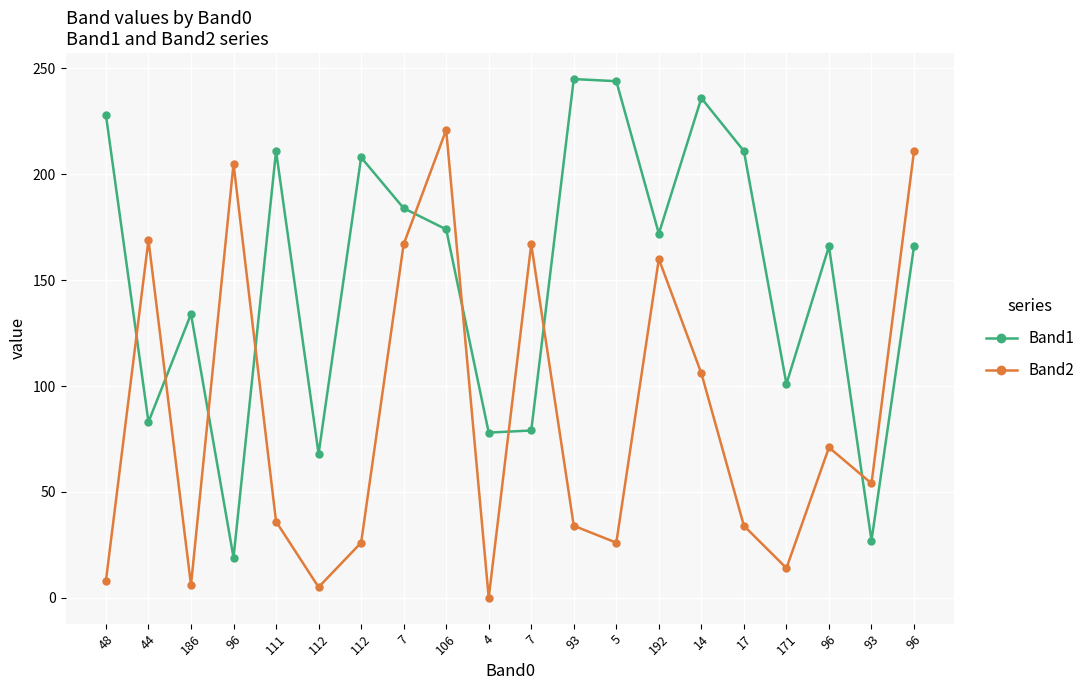

Rank the series by their maximum value, from lowest to highest.

Band2, Band1